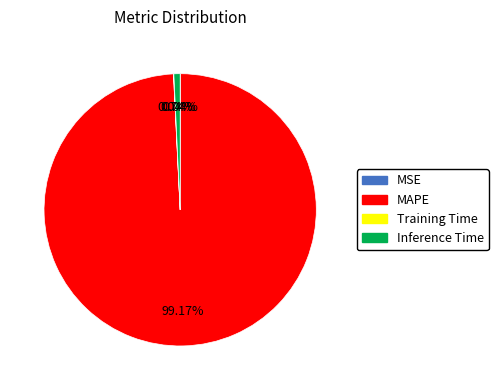

Which category has the biggest portion of the pie?

MAPE